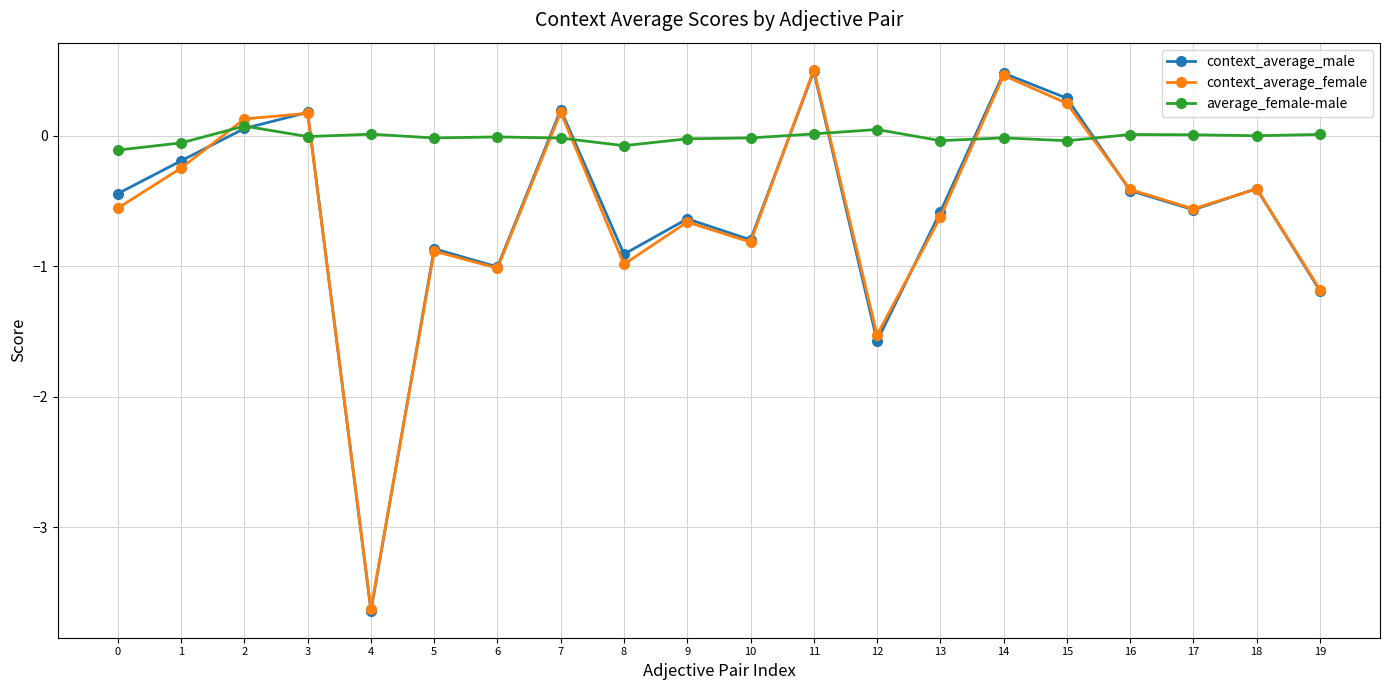

Is the value of context_average_male at 14 greater than the value of context_average_female at 12?

Yes